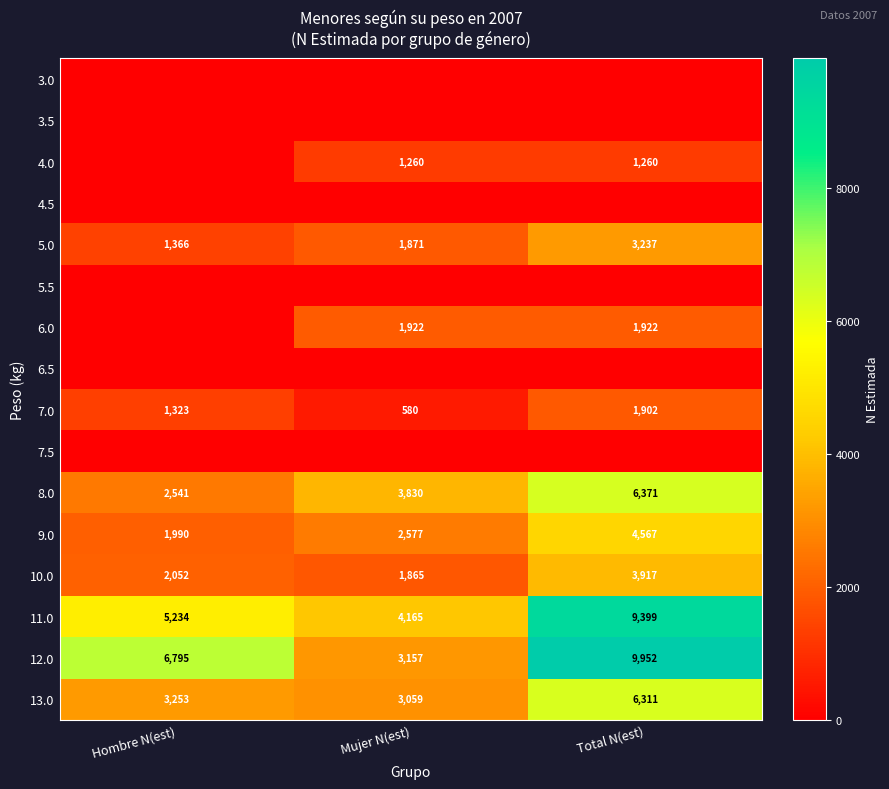

Rank the categories by 11.0 value from lowest to highest.

Mujer N(est), Hombre N(est), Total N(est)